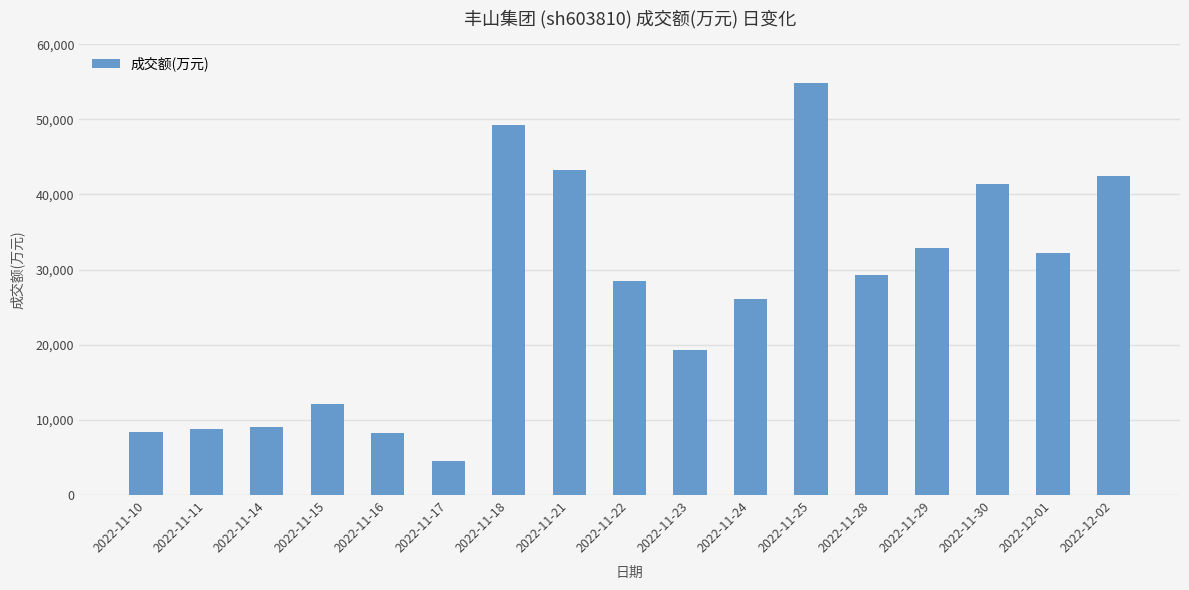

The chart shows a value of 19275 at 2022-11-23. True or false?

True